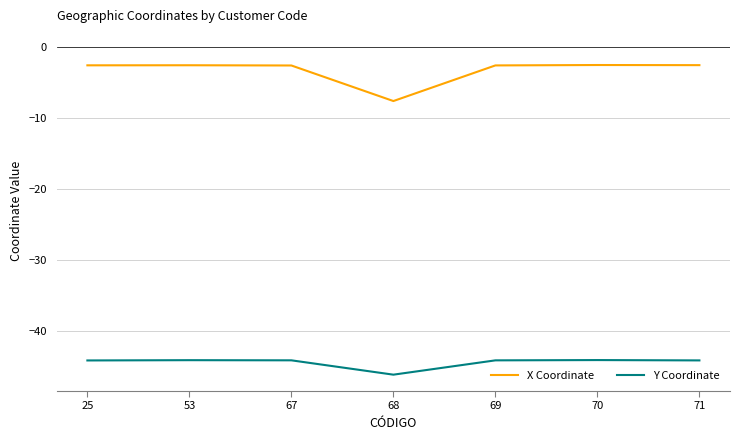

Which series has the widest spread of values?

X Coordinate